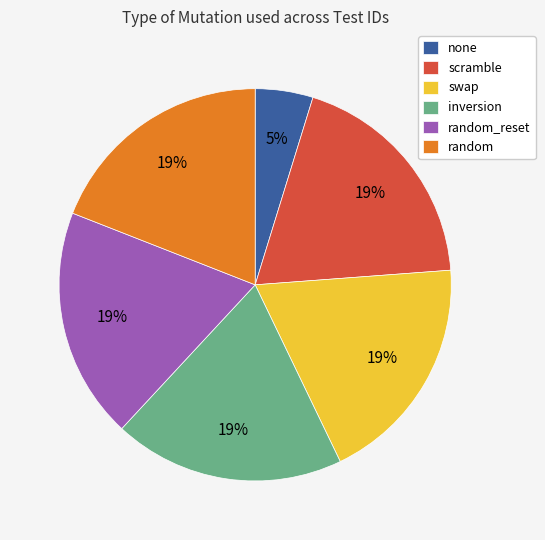

To the nearest percent, what is the average slice percentage?

17%